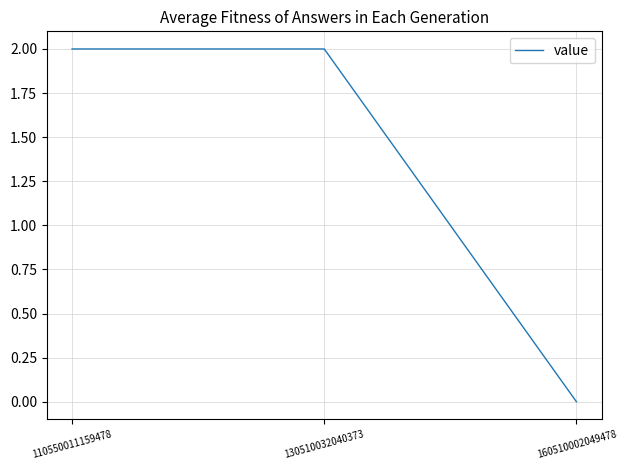

What is the average value?

1